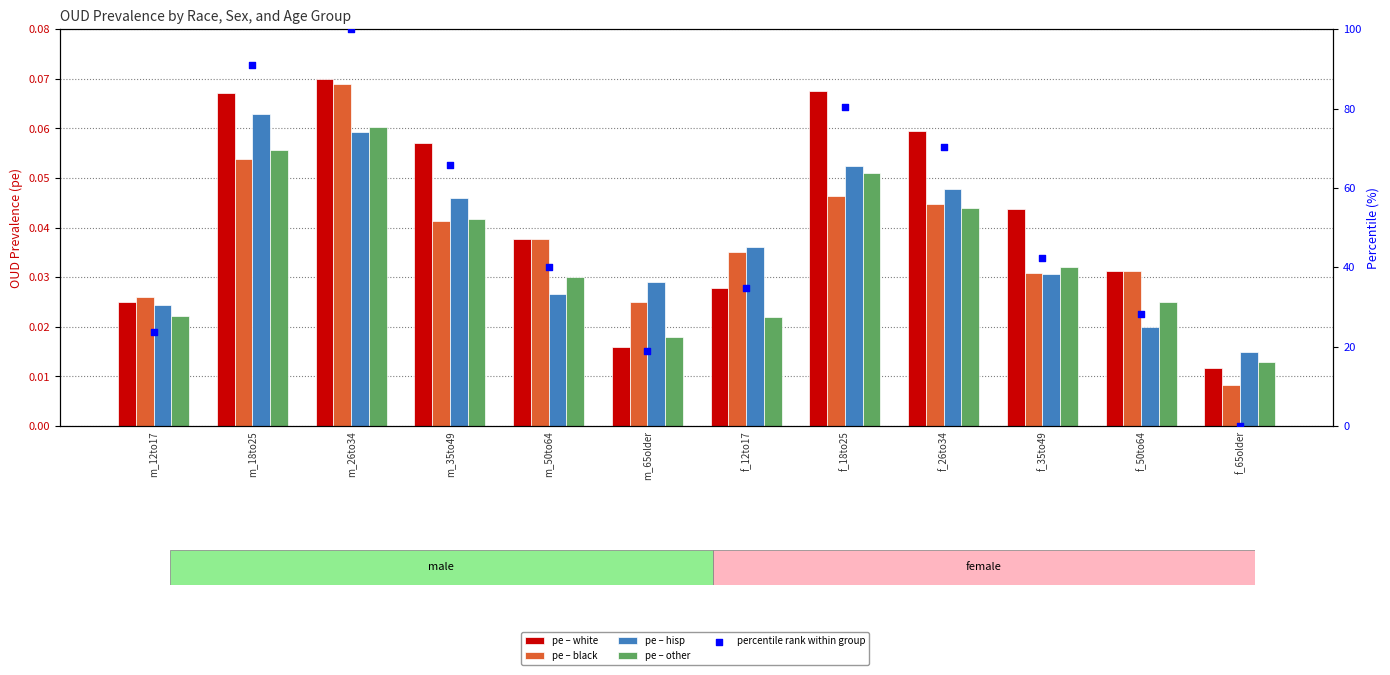

Which series reaches the maximum Y coordinate?

percentile rank within group